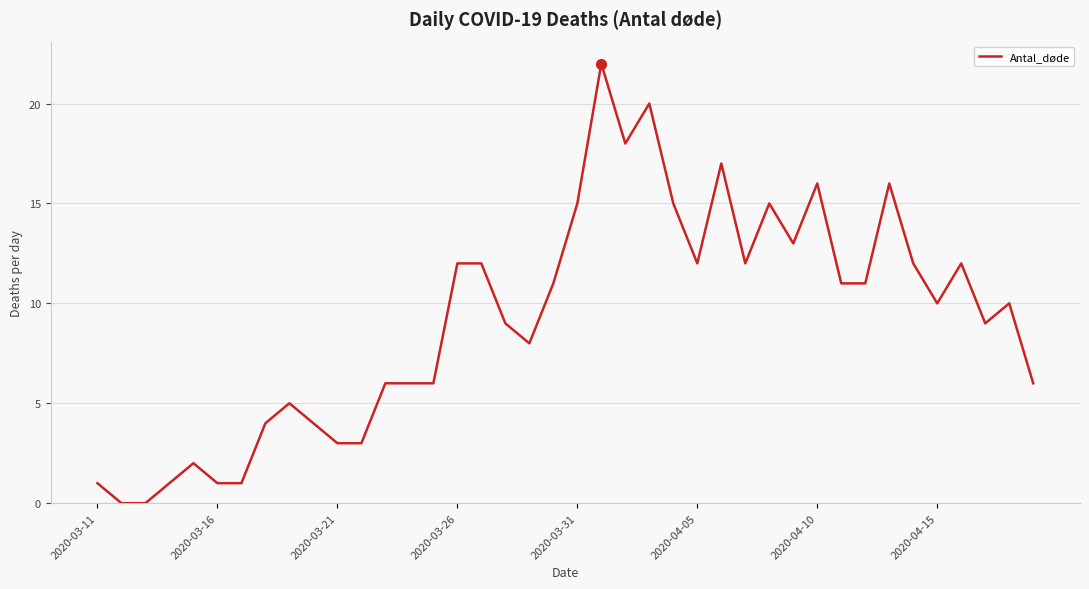

What is the maximum value shown in the chart?

22